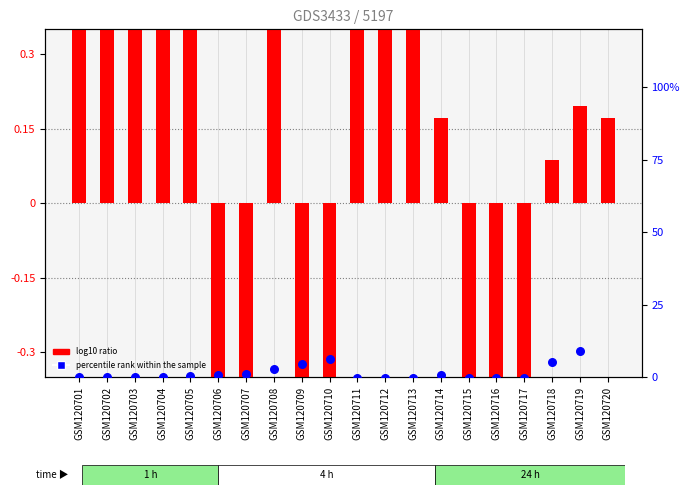

What are all the series names shown in the legend?

log10 ratio, percentile rank within the sample